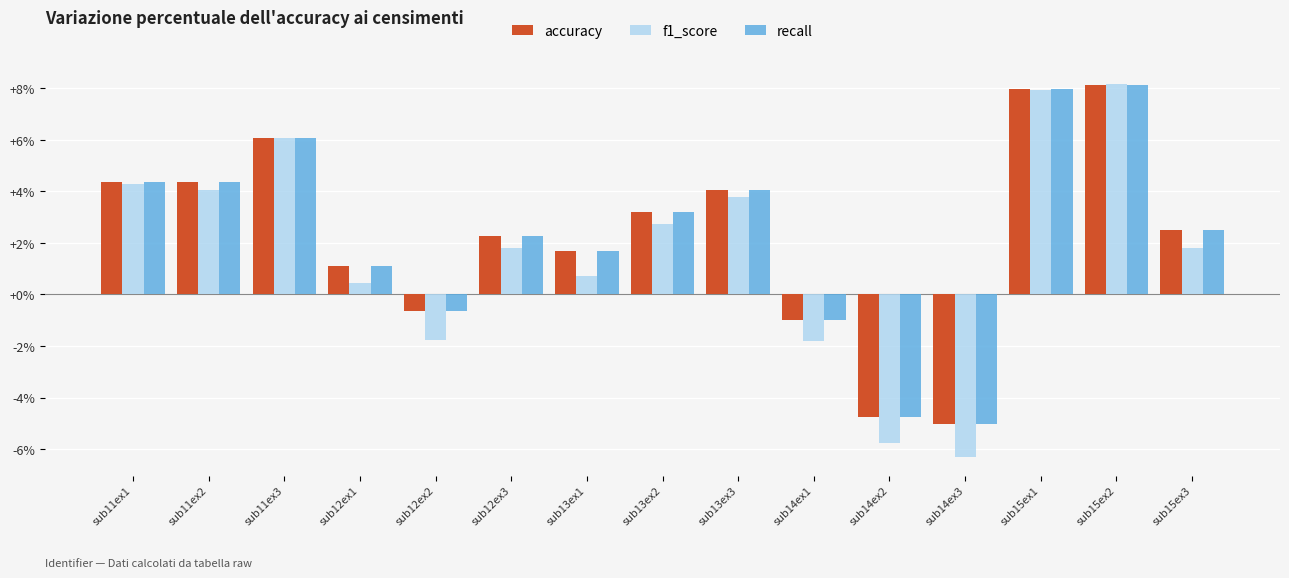

What are all the series names shown in the legend?

accuracy, f1_score, recall